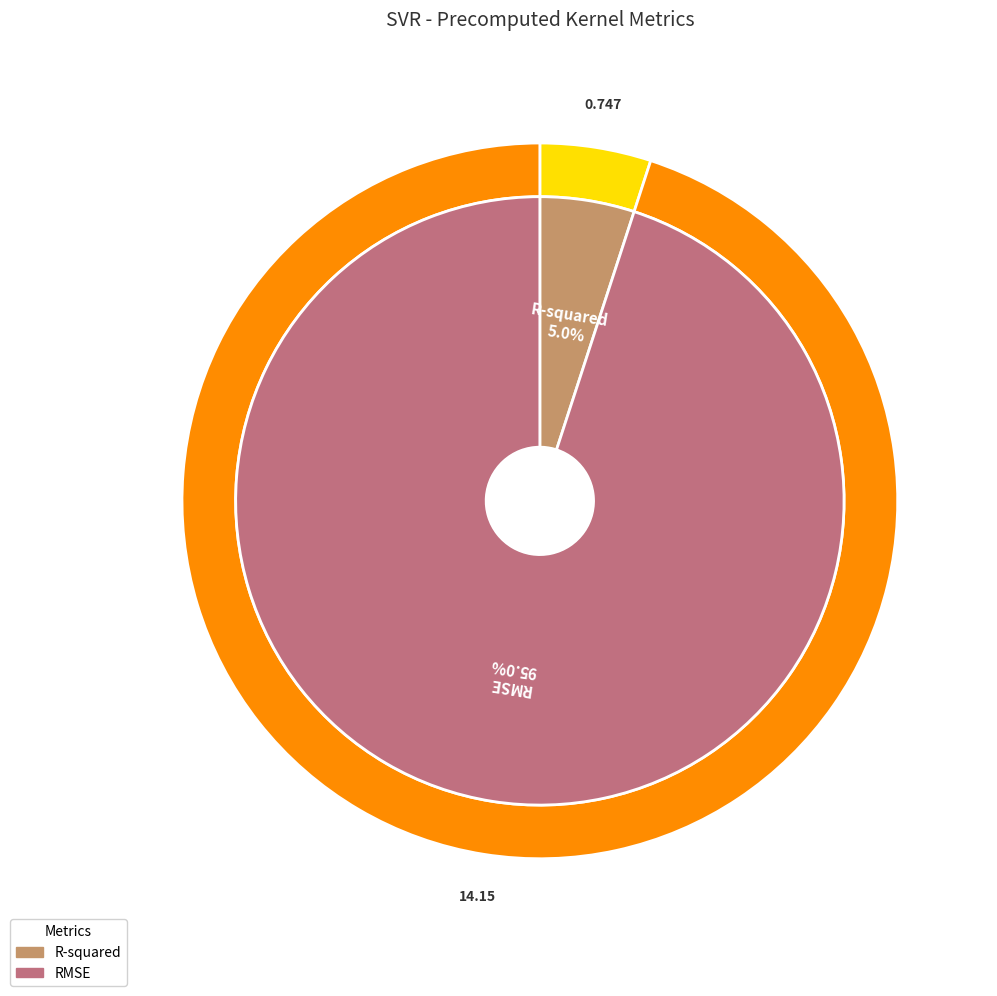

Is there a majority slice in this chart?

Yes